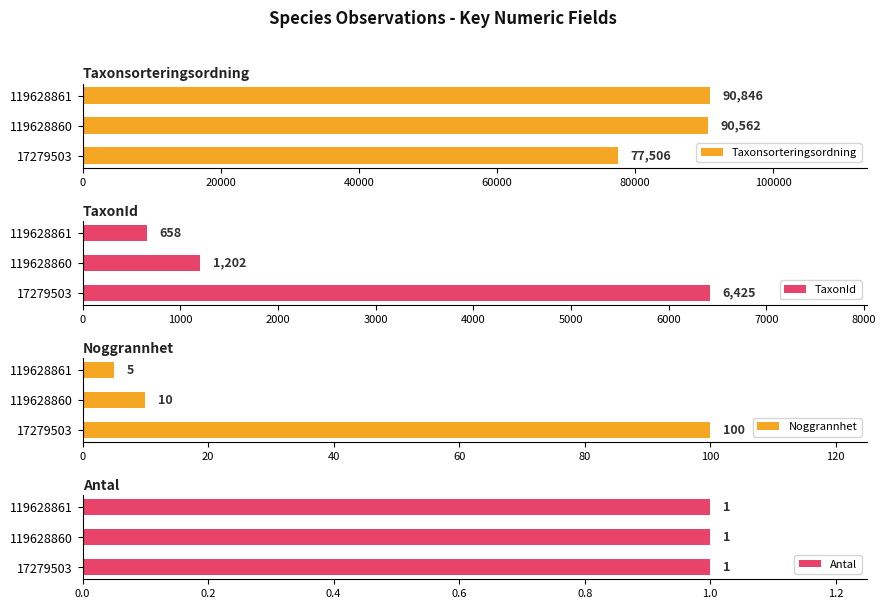

At which label does Noggrannhet reach its minimum?

119628861